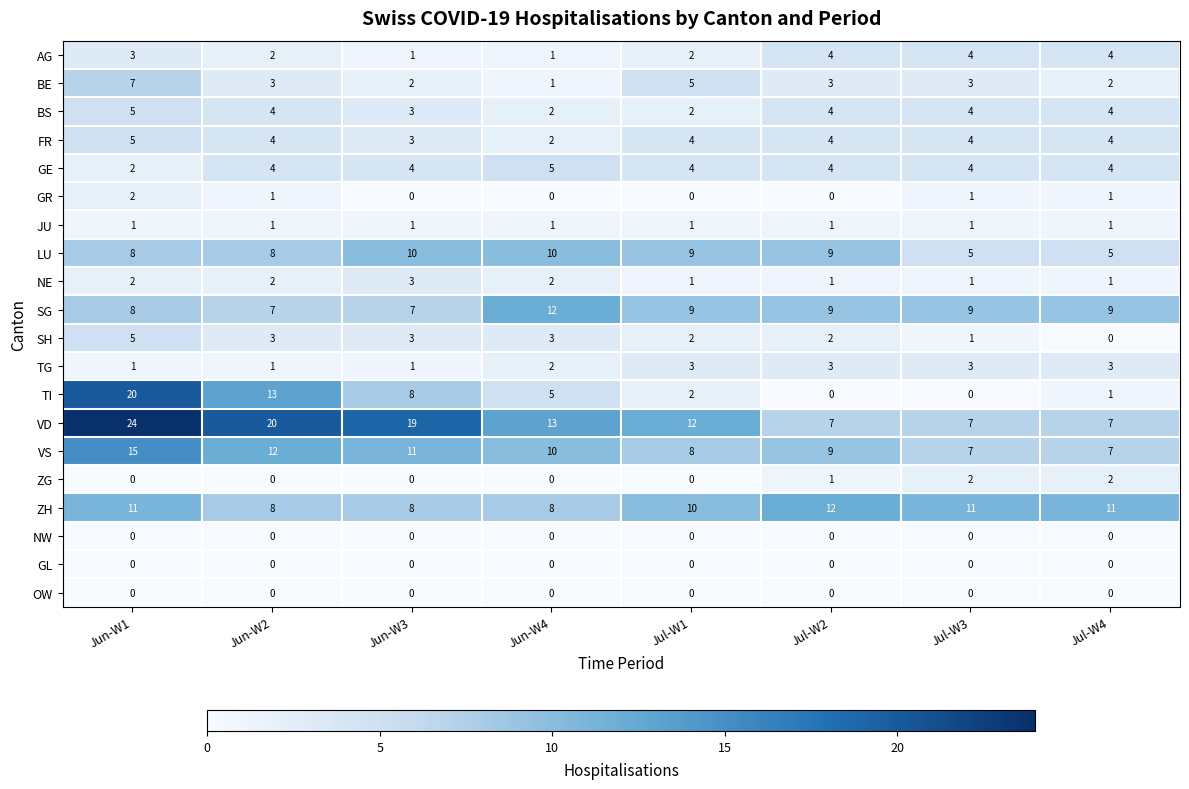

What is the sum of the AG values at Jul-W1 and Jul-W3?

6